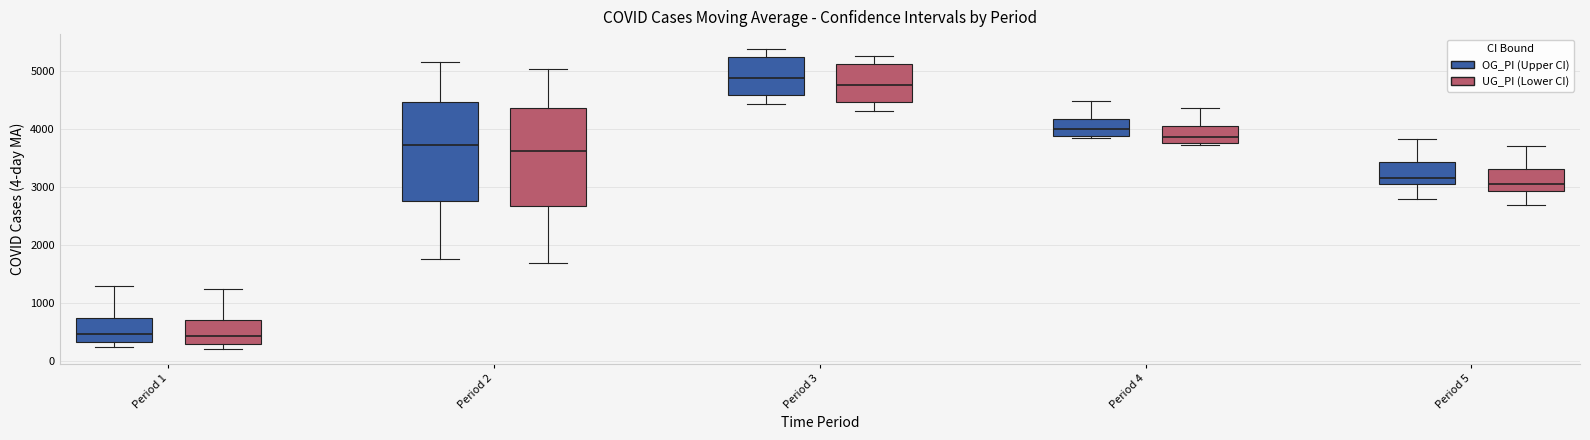

Reading left to right, read every box against the y-axis: the position of its median line, the range the box covers, and the ends of its whiskers. The values are not printed on the chart, so give them approximately, as read against the axis.

Period 1 (OG_PI (Upper CI)): median 500, box 300 to 800, whiskers 200 to 1300
Period 1 (UG_PI (Lower CI)): median 400, box 300 to 700, whiskers 200 to 1200
Period 2 (OG_PI (Upper CI)): median 3700, box 2800 to 4500, whiskers 1800 to 5100
Period 2 (UG_PI (Lower CI)): median 3600, box 2700 to 4400, whiskers 1700 to 5000
Period 3 (OG_PI (Upper CI)): median 4900, box 4600 to 5200, whiskers 4400 to 5400
Period 3 (UG_PI (Lower CI)): median 4800, box 4500 to 5100, whiskers 4300 to 5300
Period 4 (OG_PI (Upper CI)): median 4000, box 3900 to 4200, whiskers 3800 to 4500
Period 4 (UG_PI (Lower CI)): median 3900, box 3800 to 4100, whiskers 3700 to 4400
Period 5 (OG_PI (Upper CI)): median 3200, box 3000 to 3400, whiskers 2800 to 3800
Period 5 (UG_PI (Lower CI)): median 3100, box 2900 to 3300, whiskers 2700 to 3700